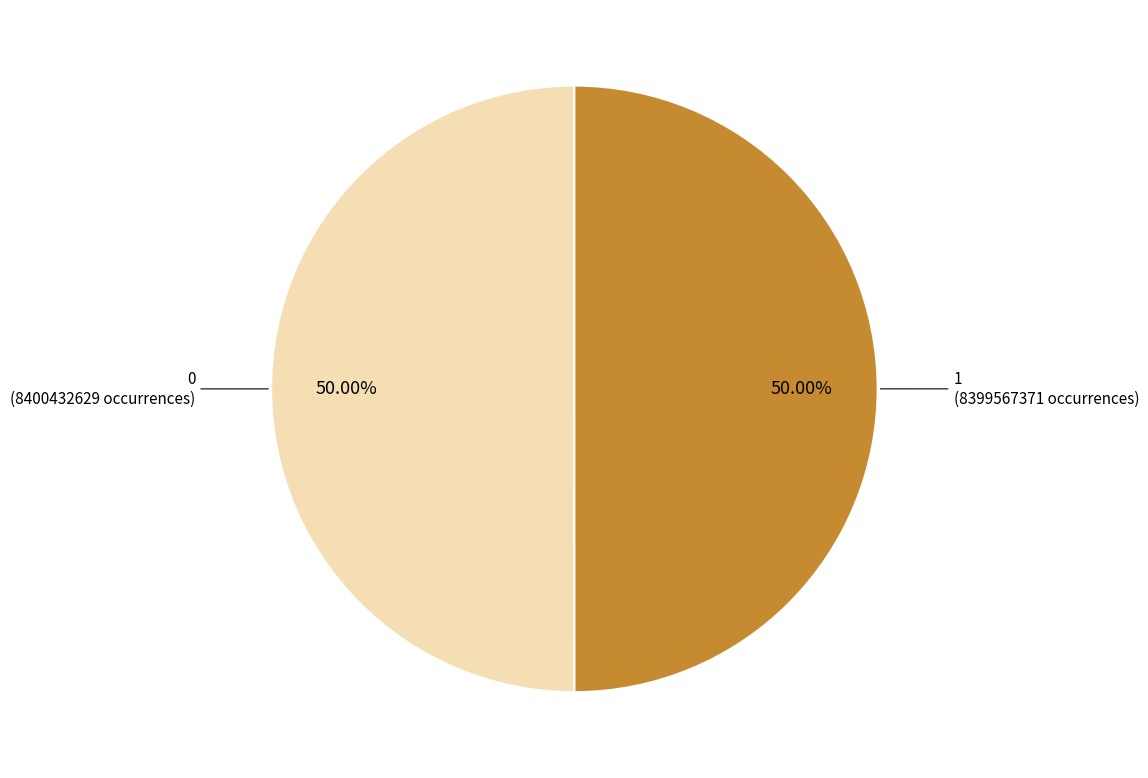

What portion of the pie excludes 0 (8400432629 occurrences)?

50.0%